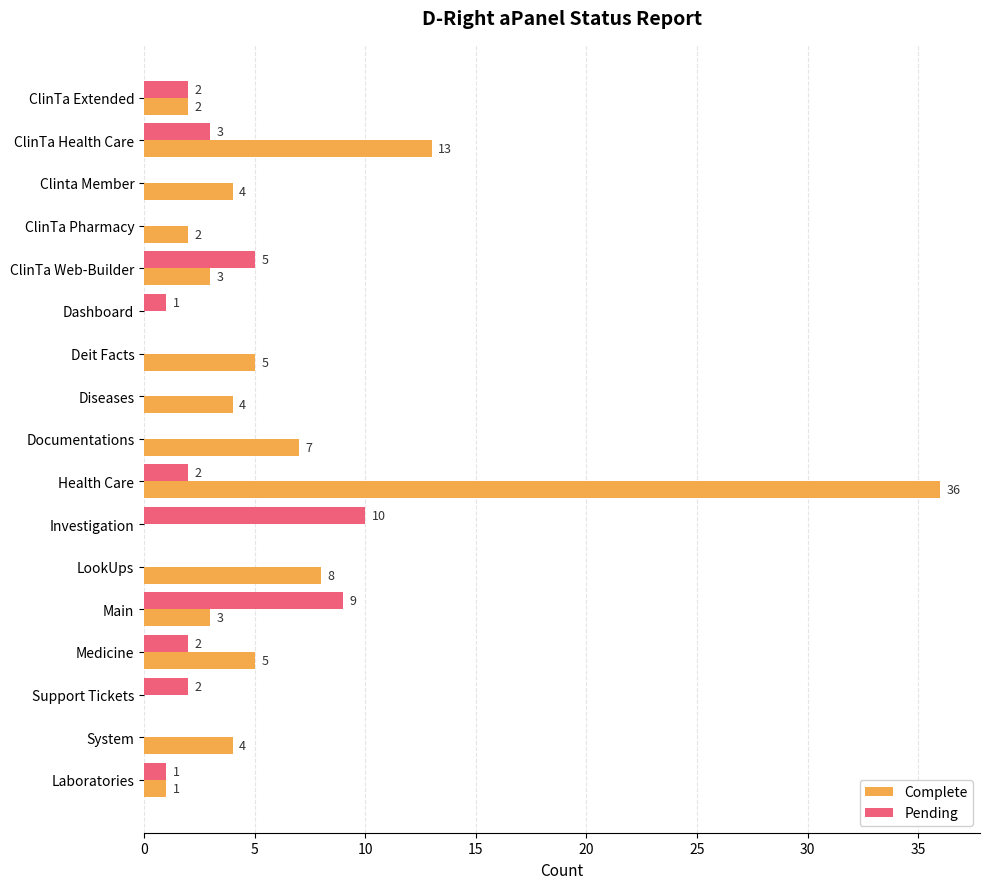

True or false: Pending has a value of 2 at Medicine.

True